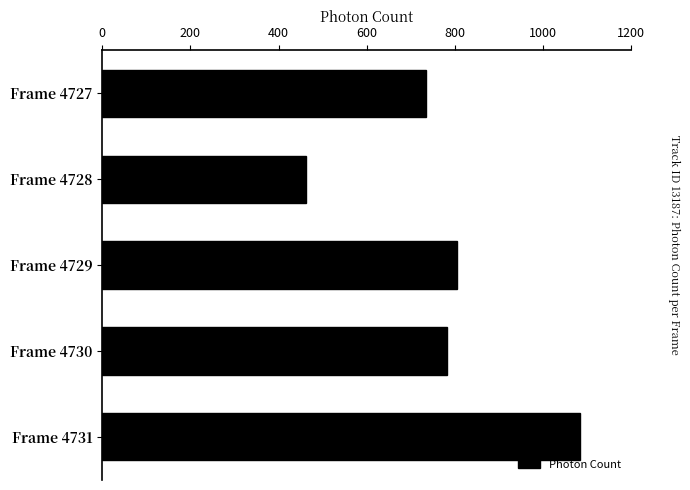

List the labels in order of value, largest first.

Frame 4731, Frame 4729, Frame 4730, Frame 4727, Frame 4728